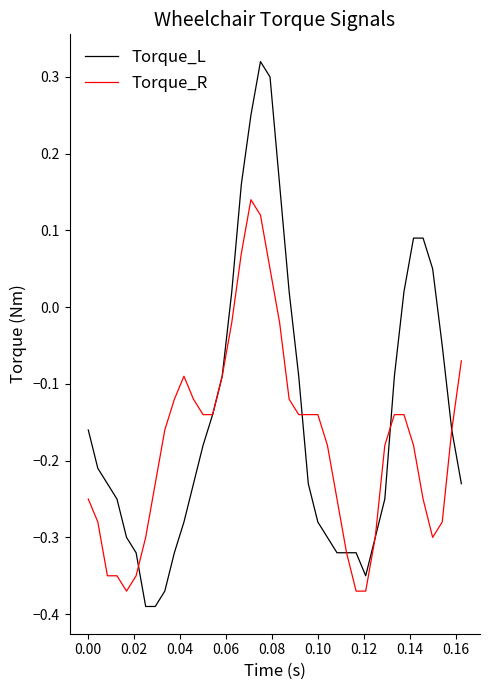

What are all the series names shown in the legend?

Torque_L, Torque_R